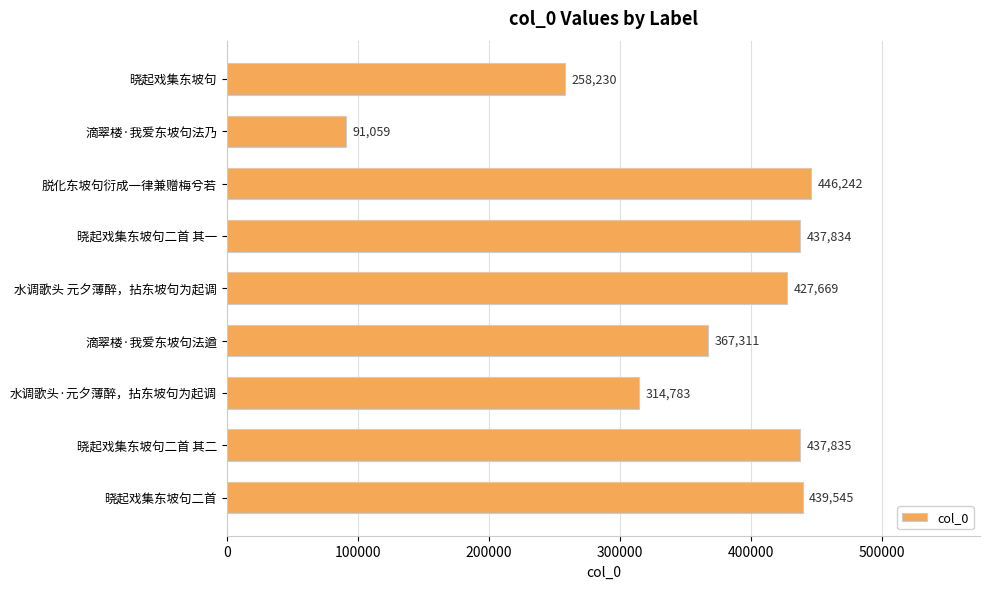

How many data points does each series have?

9